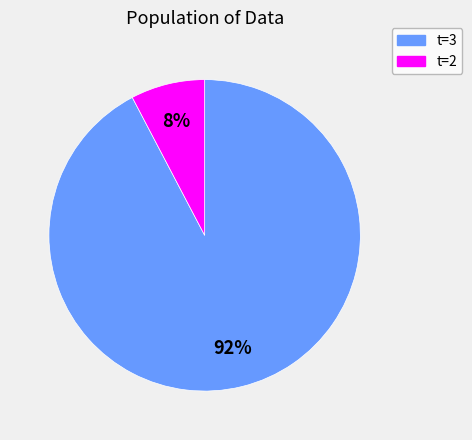

Is there any slice that represents more than half of the pie?

Yes